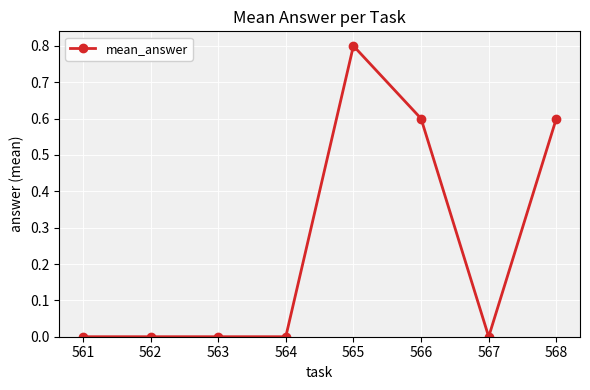

What is the maximum value shown in the chart?

0.8